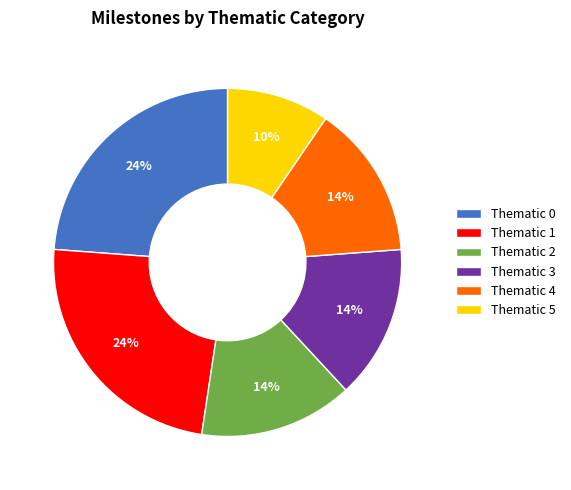

Is there any slice that represents more than half of the pie?

No